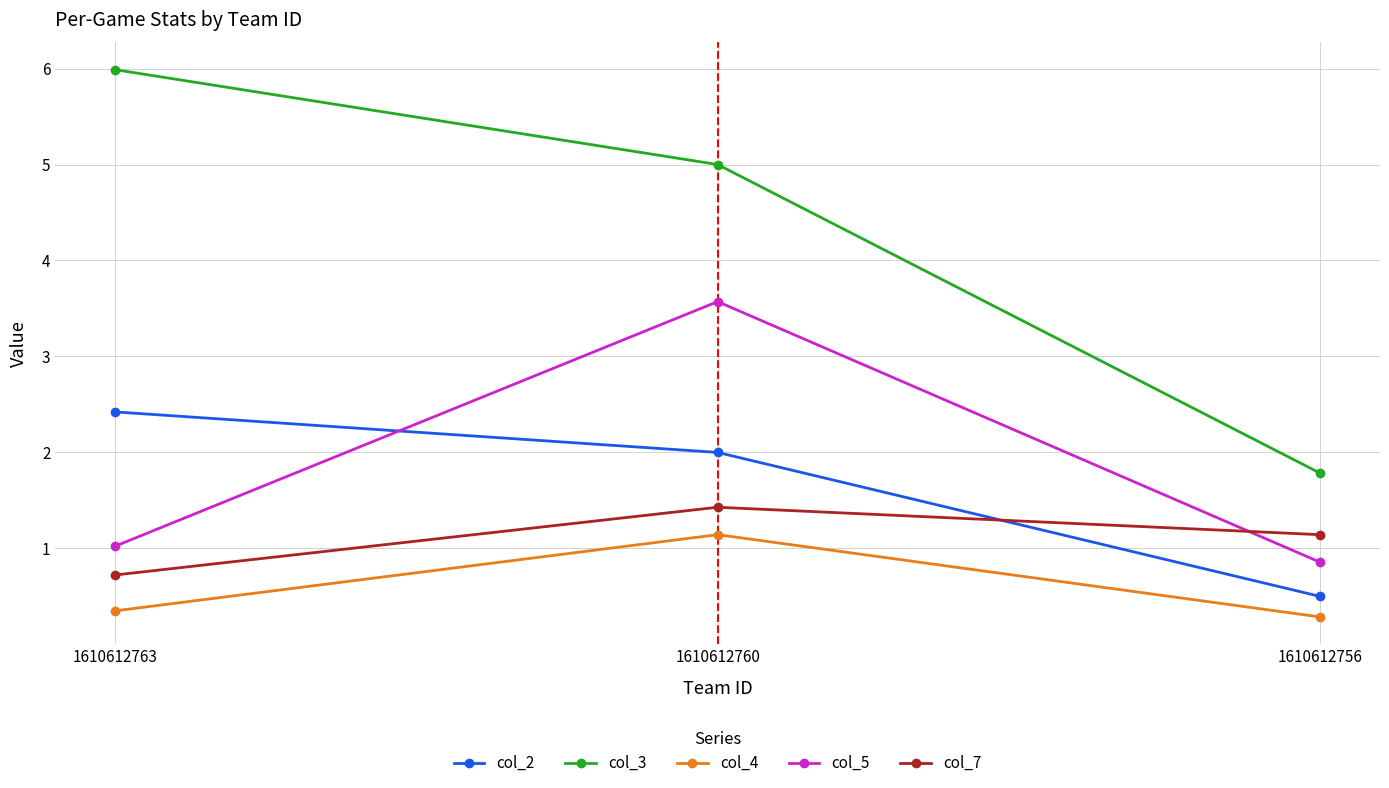

Which series has the largest range (max minus min)?

col_3